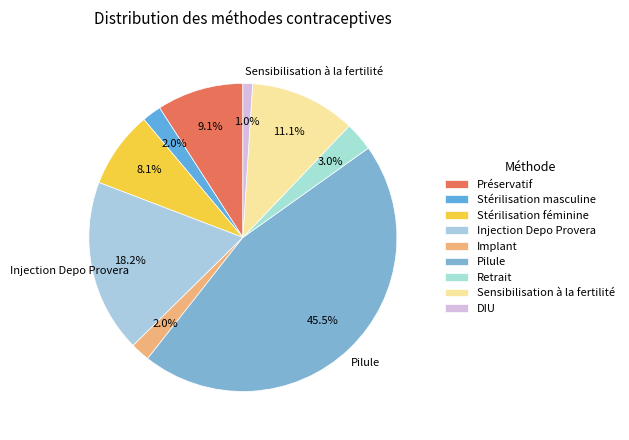

Rank the categories by value from highest to lowest.

Pilule, Injection Depo Provera, Sensibilisation à la fertilité, Préservatif, Stérilisation féminine, Retrait, Stérilisation masculine, Implant, DIU